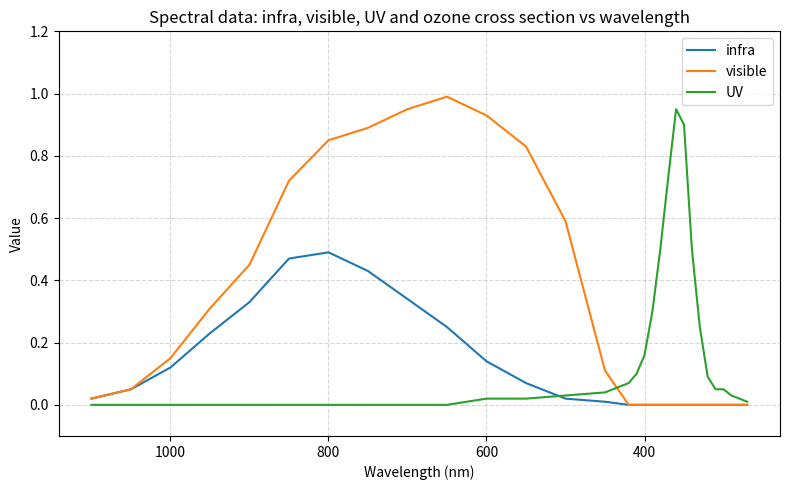

True or false: visible and infra cross at least once.

False